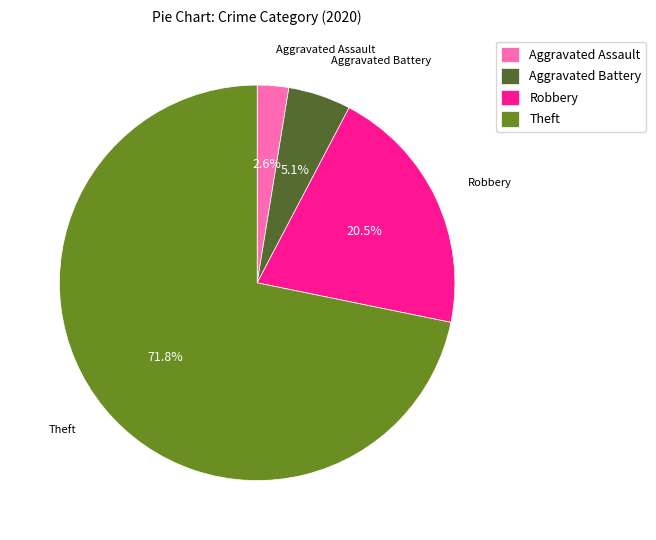

Combined, what portion of the pie is Aggravated Battery and Theft?

76.9%